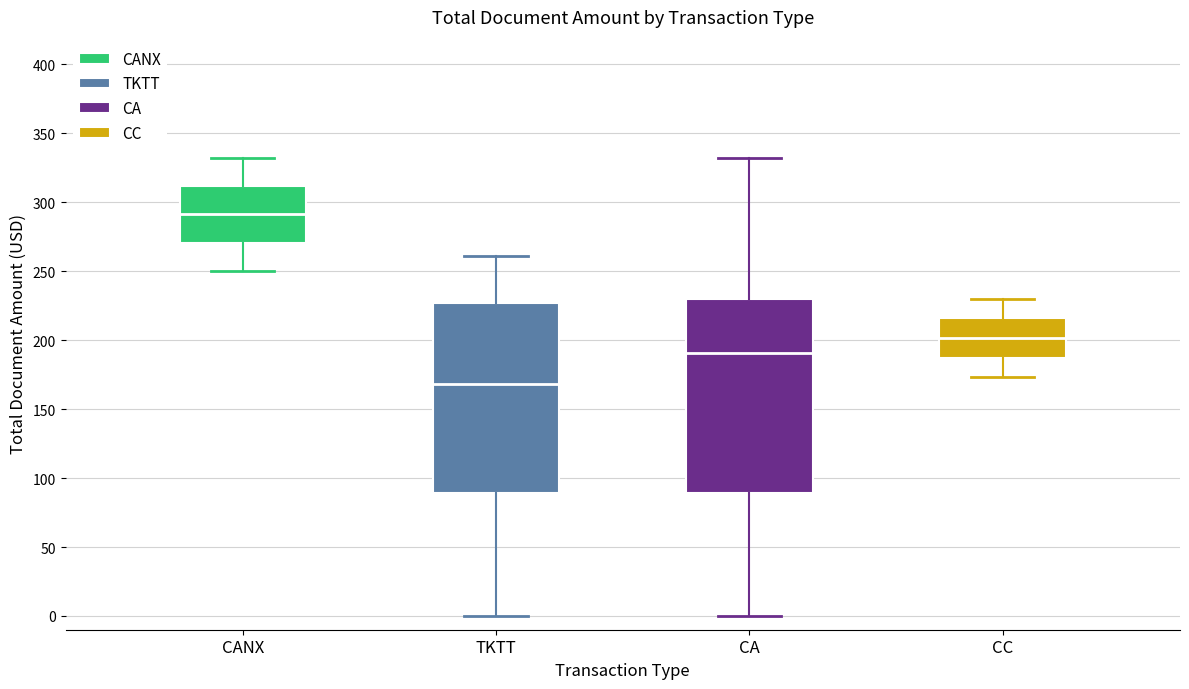

Reading left to right, transcribe this box plot: for each box, give where its median line is, the range the box spans, and where its two whiskers end, as read against the y-axis. The values are not printed on the chart, so give them approximately, as read against the axis.

CANX: median 290, box 270 to 310, whiskers 250 to 335
TKTT: median 170, box 90 to 225, whiskers 0 to 260
CA: median 190, box 90 to 230, whiskers 0 to 335
CC: median 200, box 185 to 215, whiskers 175 to 230